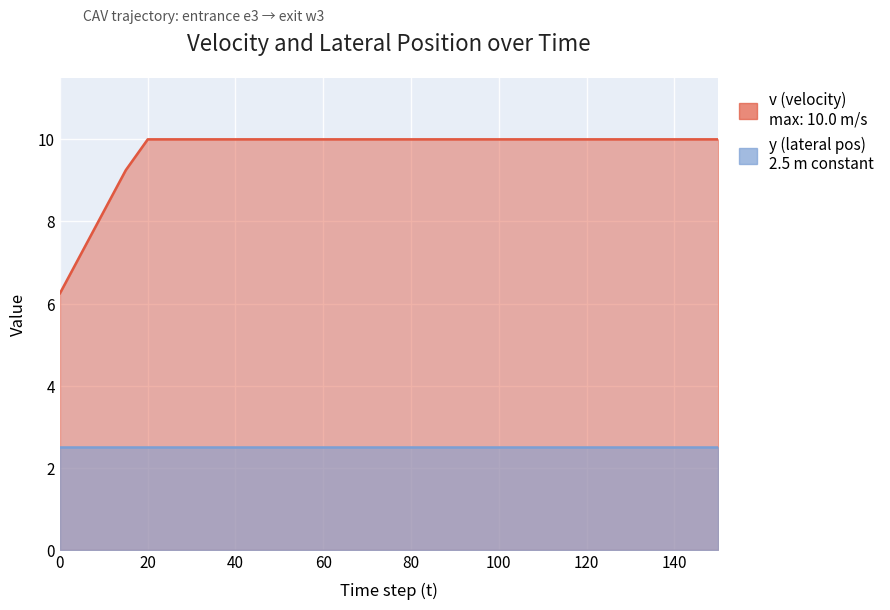

Is it true that the value at 145 is 2.1?

False